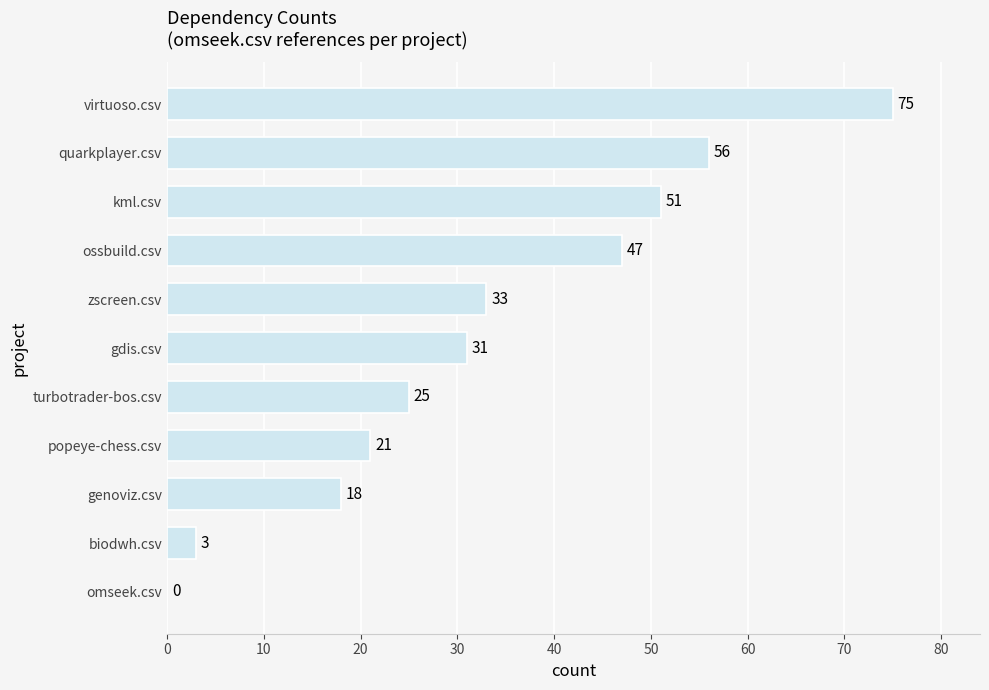

Reading bottom to top, extract all data points from this chart.

omseek.csv=0	biodwh.csv=3	genoviz.csv=18	popeye-chess.csv=21	turbotrader-bos.csv=25	gdis.csv=31	zscreen.csv=33	ossbuild.csv=47	kml.csv=51	quarkplayer.csv=56	virtuoso.csv=75